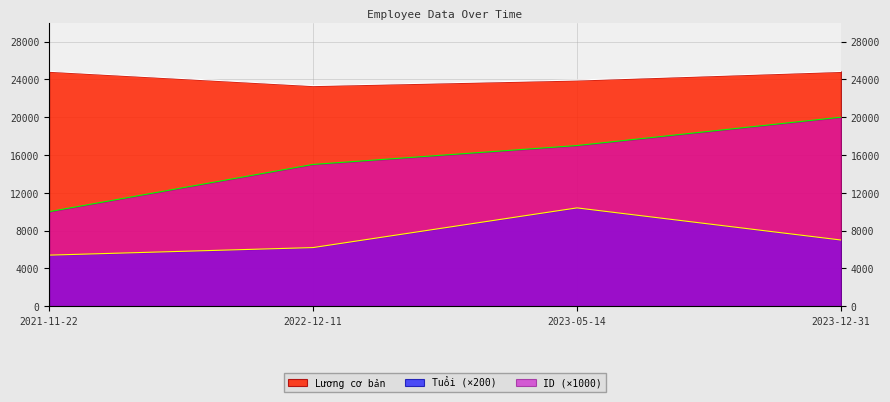

Rank the series by their average value, from highest to lowest.

Lương cơ bản, ID, Tuổi